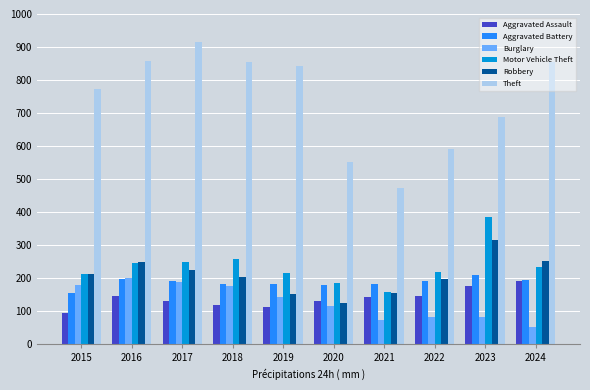

What is the minimum value shown in the chart?

51